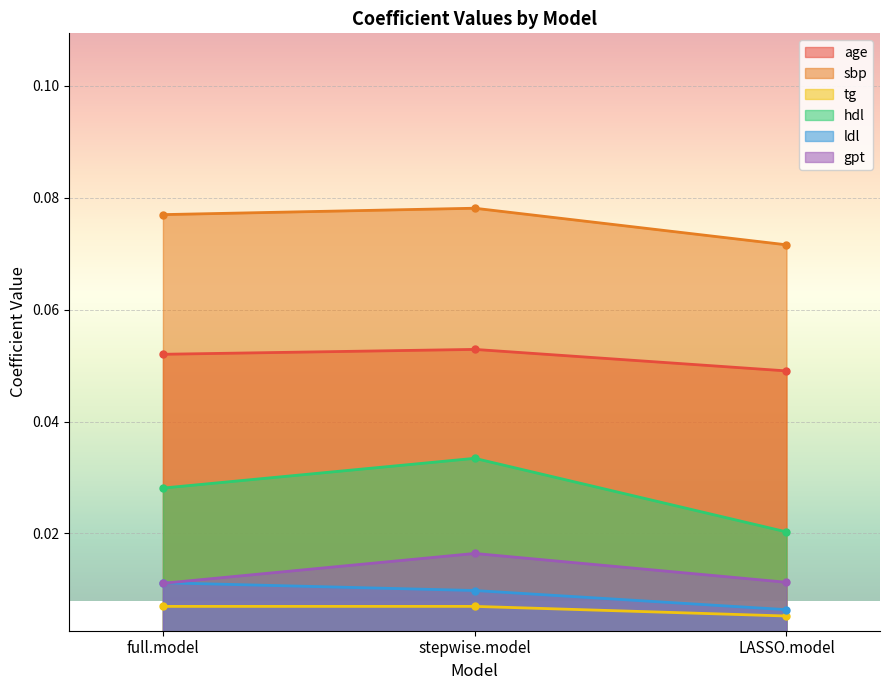

Which series has the largest total across all categories?

sbp